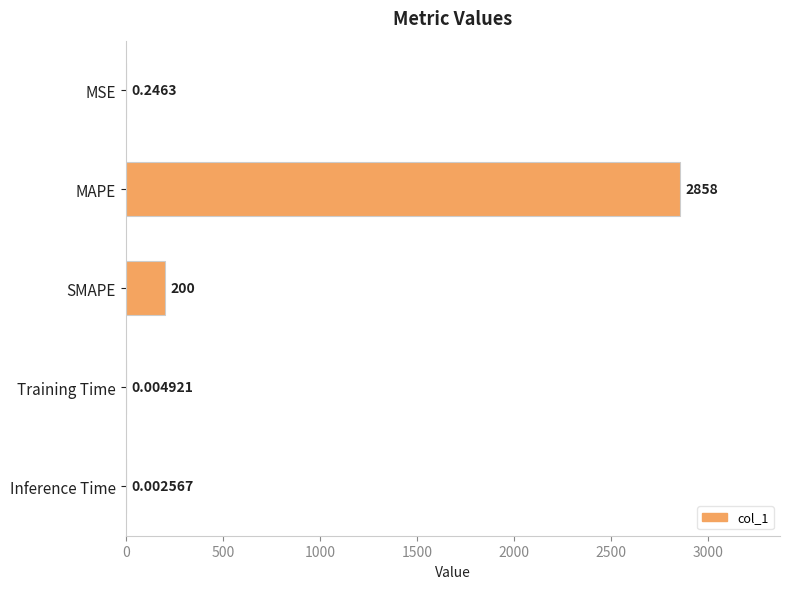

At which category does the chart reach its peak across all series?

MAPE